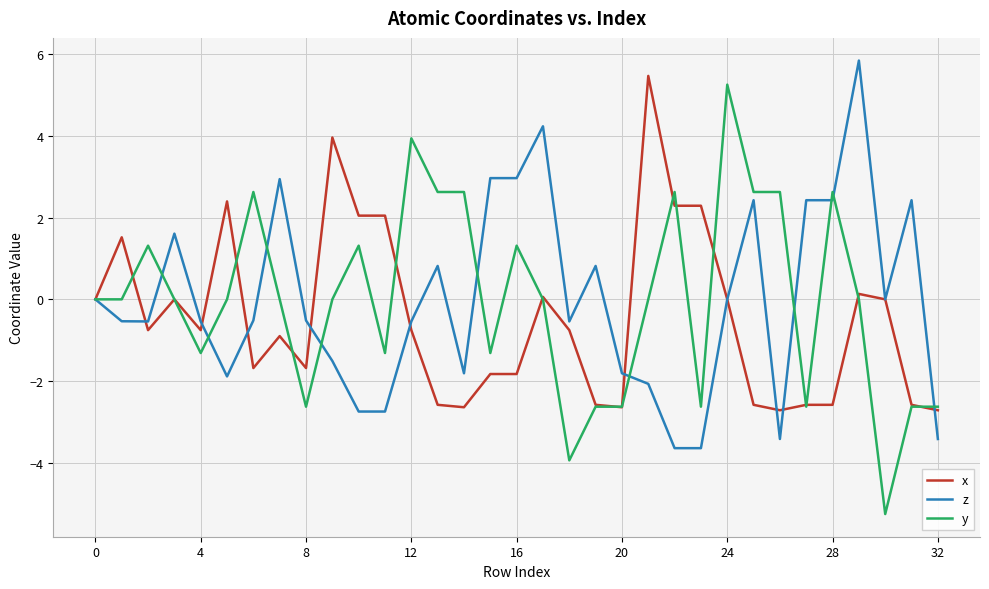

What are all the series names shown in the legend?

x, z, y